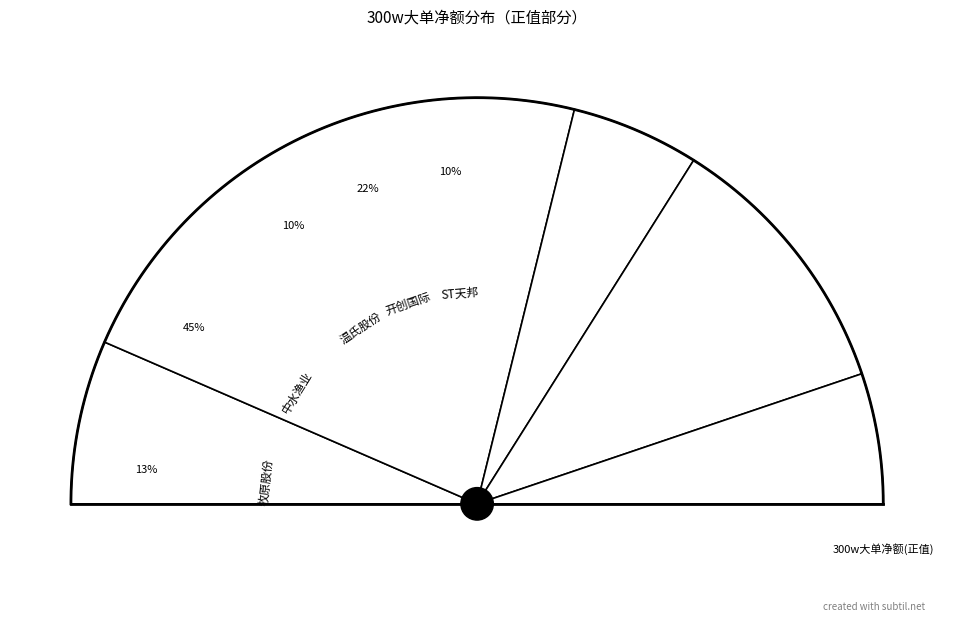

Is there a majority slice in this chart?

No